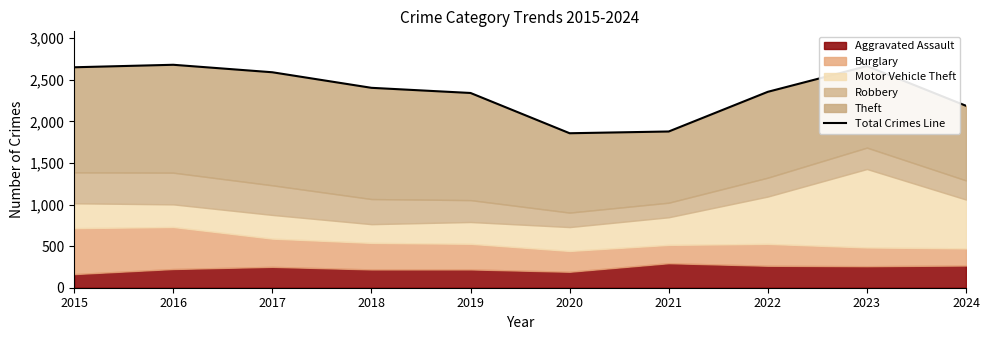

At which category does the chart reach its minimum across all series?

2020